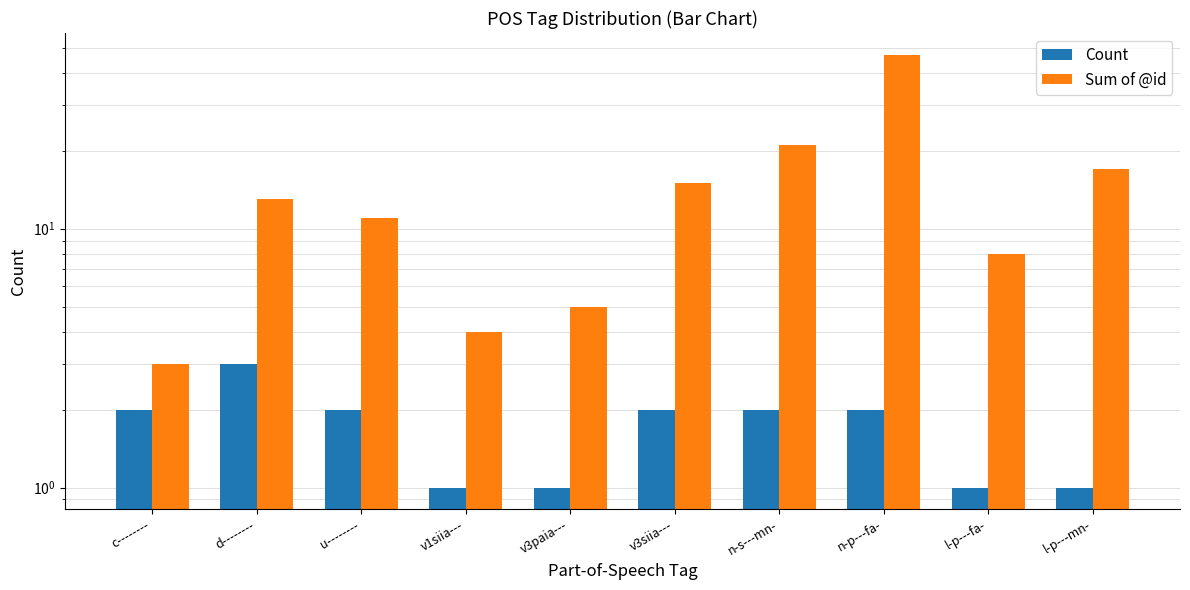

At which label does Count reach its peak?

d--------